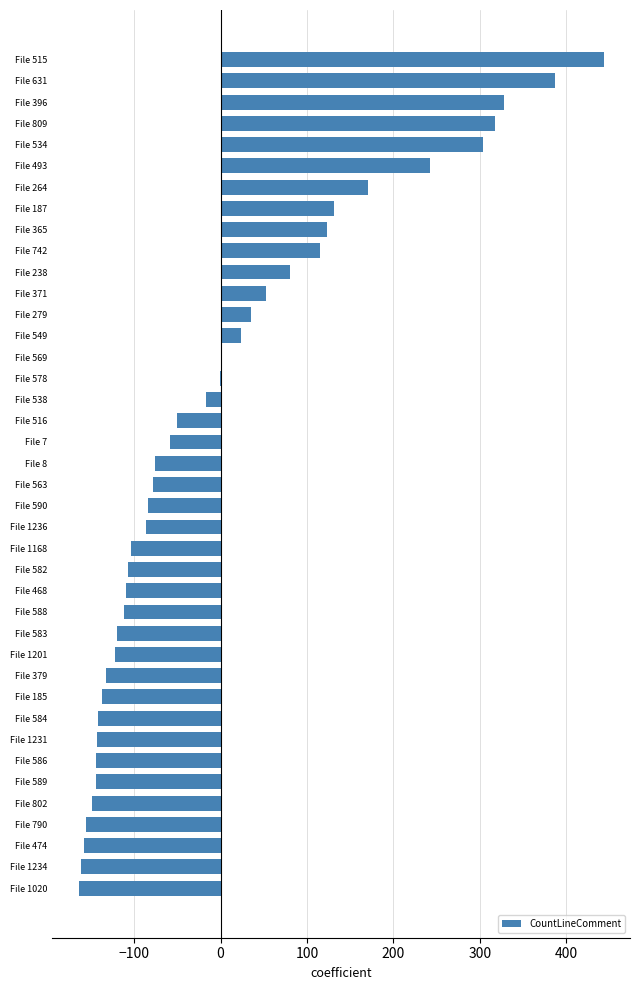

True or false: the data shows -109.4 at File 468.

True